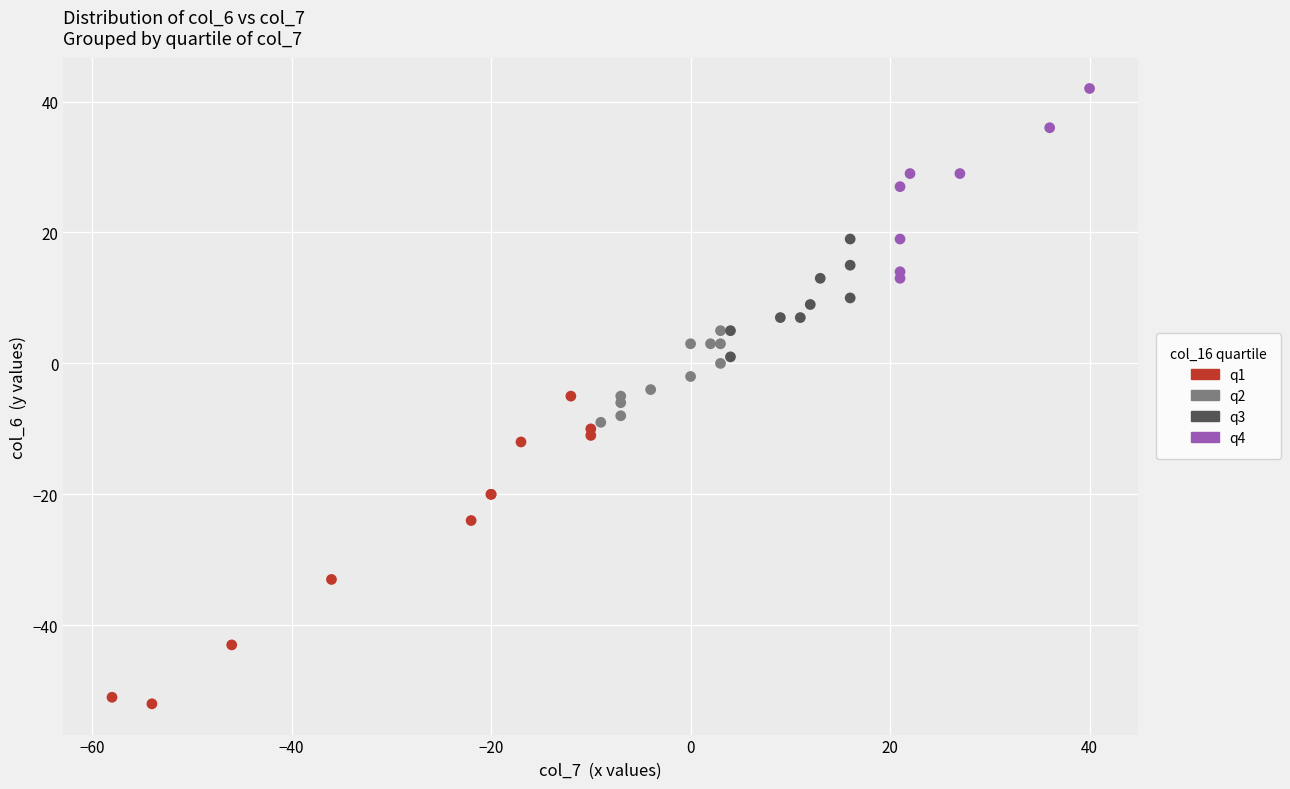

Which series contains the lowest Y value?

q1